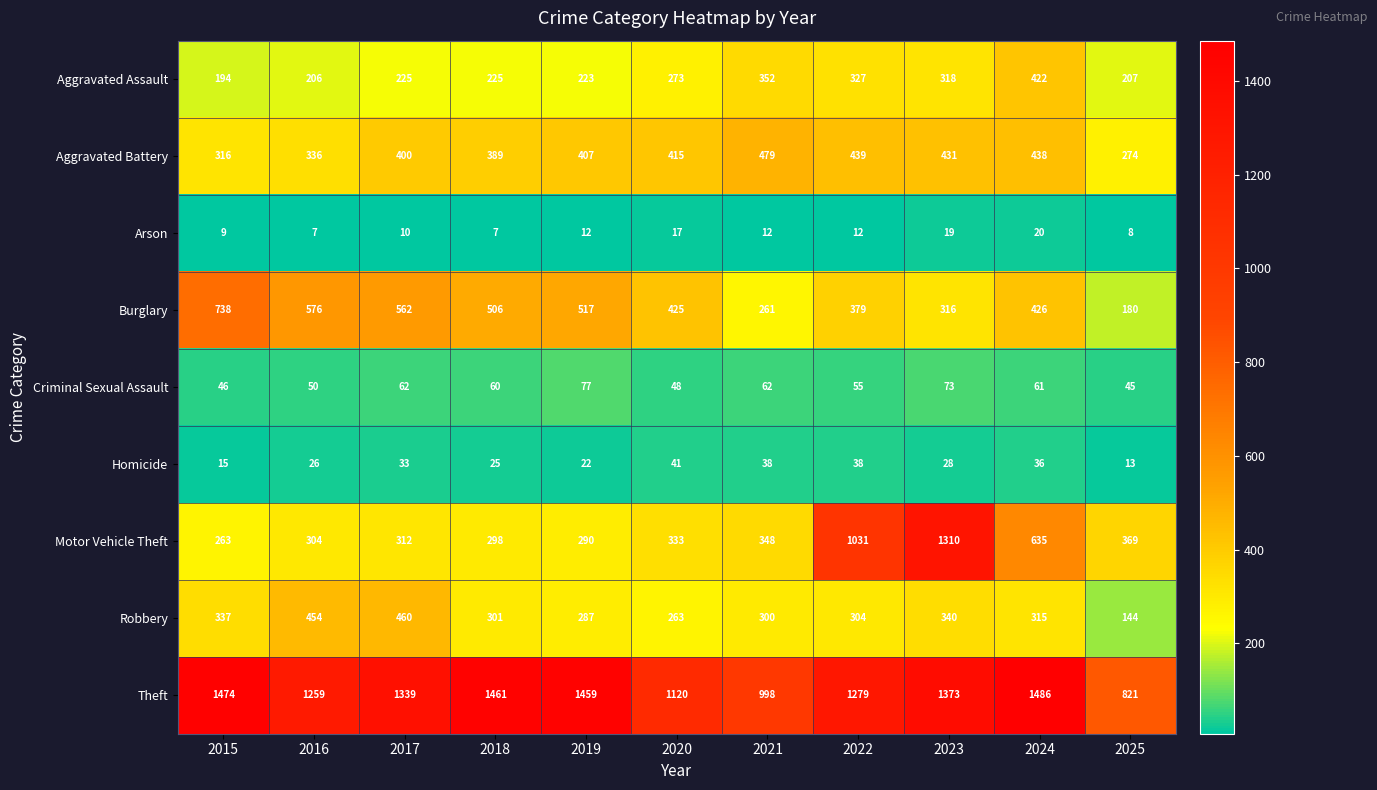

What is the total value across all series at 2022?

3864